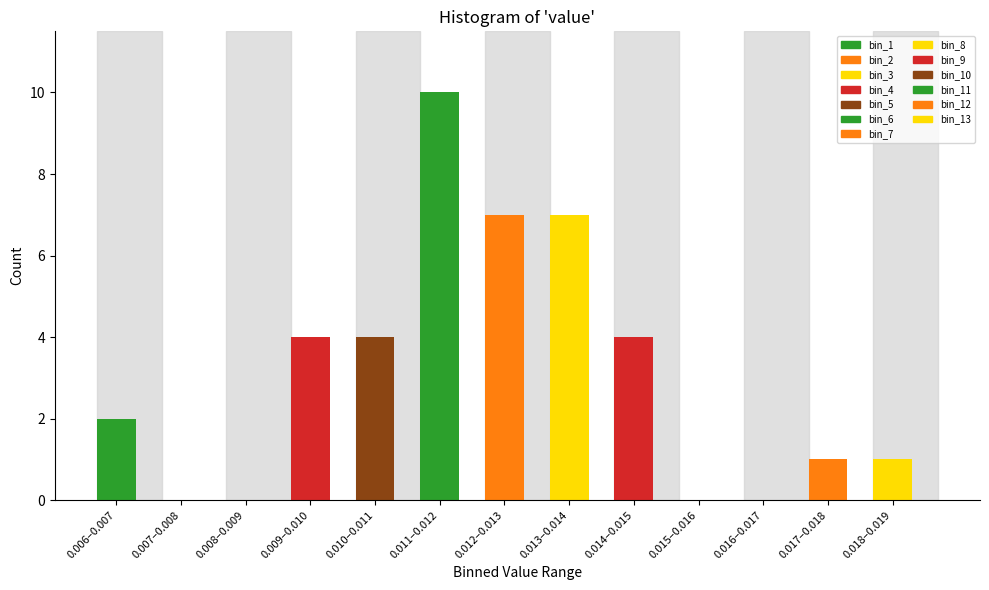

Reading left to right, transcribe all the data shown in this chart.

0.006–0.007=2	0.007–0.008=0	0.008–0.009=0	0.009–0.010=4	0.010–0.011=4	0.011–0.012=10	0.012–0.013=7	0.013–0.014=7	0.014–0.015=4	0.015–0.016=0	0.016–0.017=0	0.017–0.018=1	0.018–0.019=1